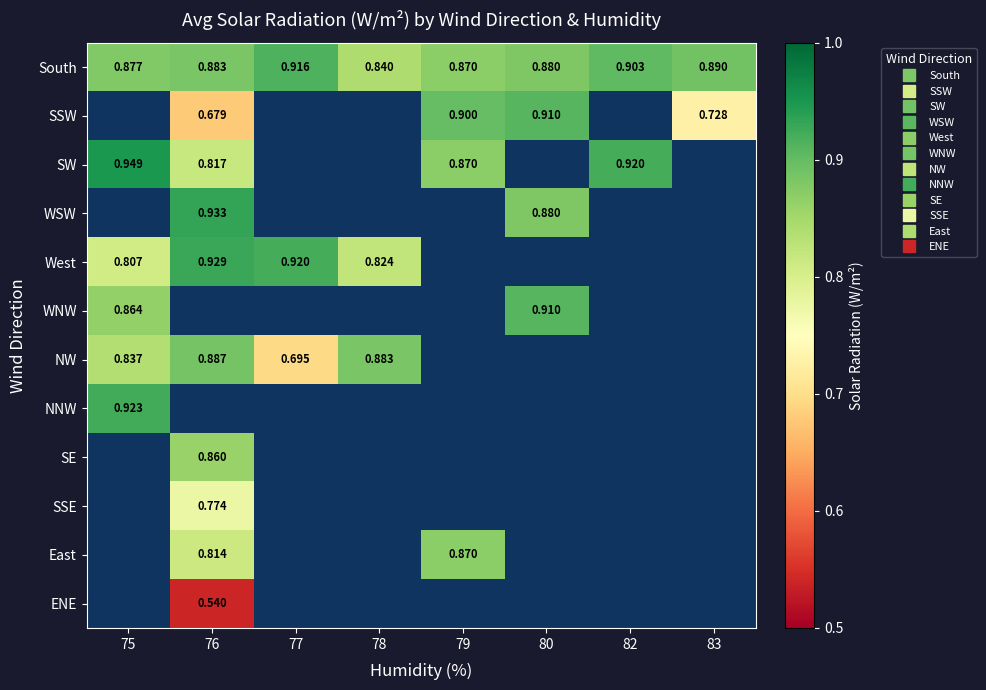

What is the minimum value shown in the chart?

0.5